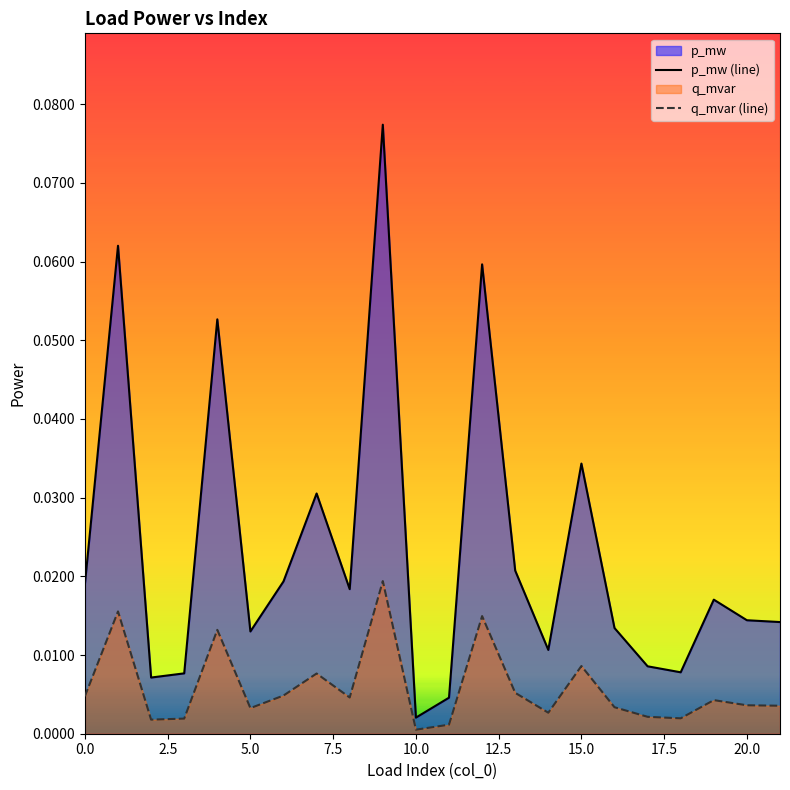

In p_mw (line), how many points are lower than both neighbors (excluding endpoints)?

6